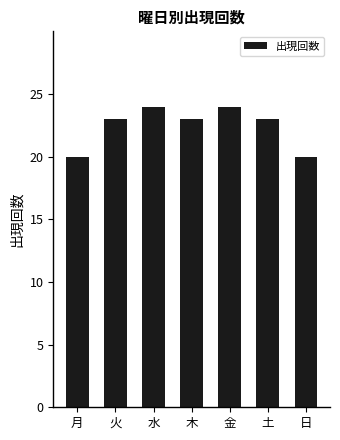

Read the value at 木.

23